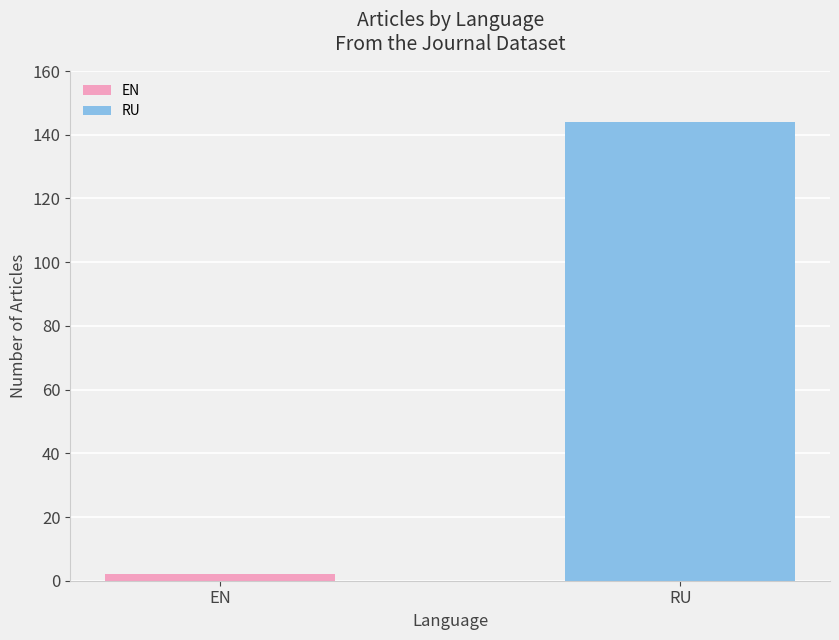

Reading left to right, transcribe all the data shown in this chart.

2	144